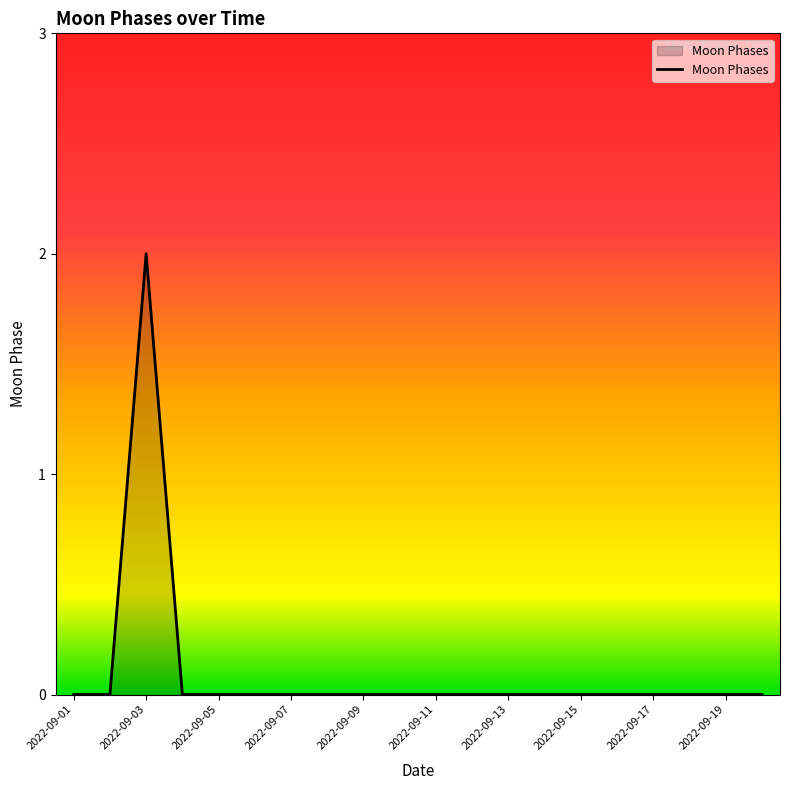

Reading left to right, transcribe all the data shown in this chart.

0	0	2	0	0	0	0	0	0	0	0	0	0	0	0	0	0	0	0	0